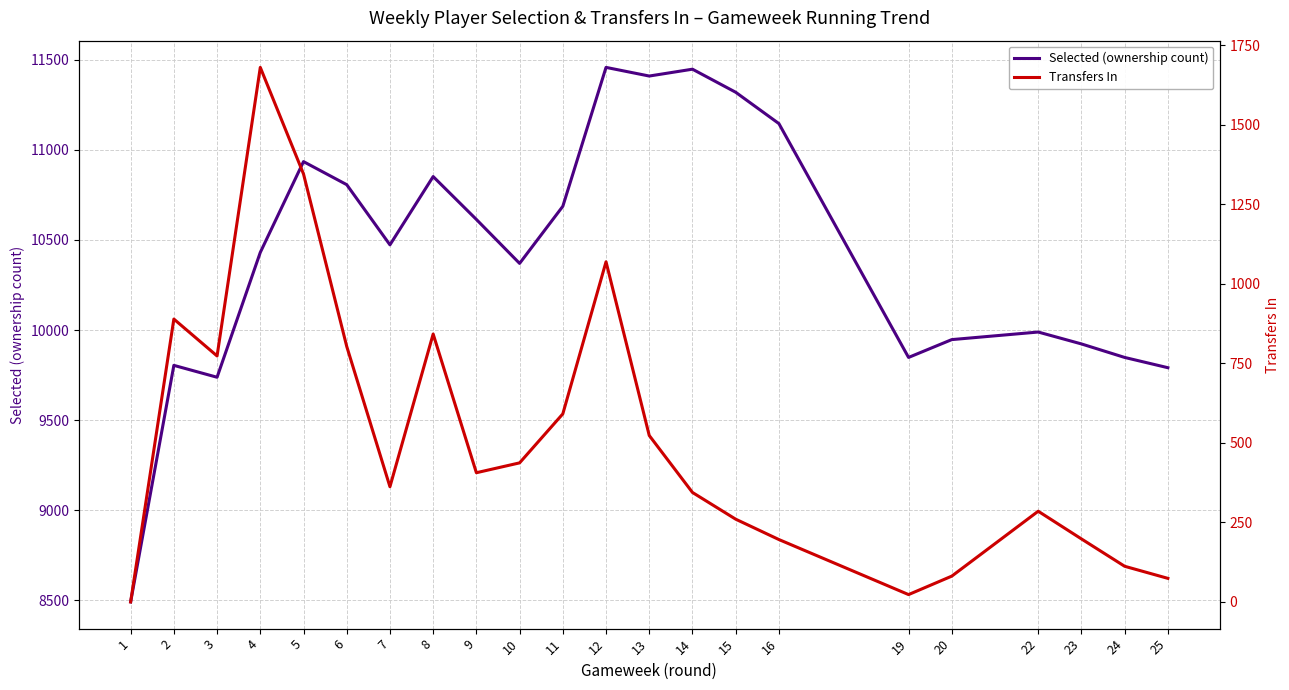

How many data points in Selected (ownership count) are above 10473?

10